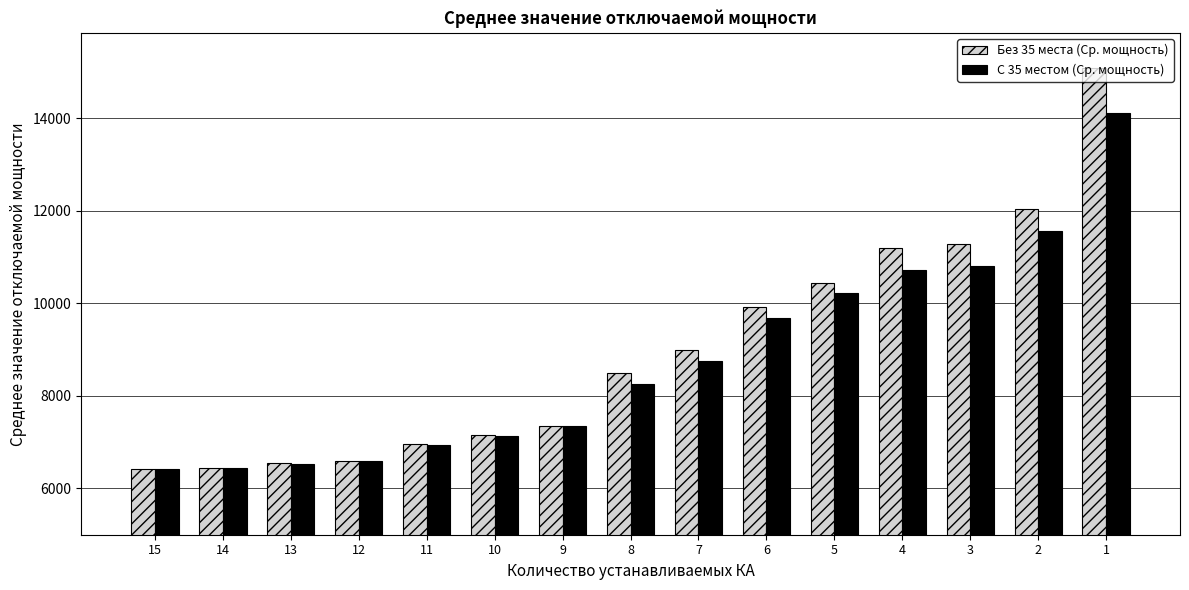

The value of Без 35 места (Ср. мощность) at 7 is 8995.5. True or false?

True